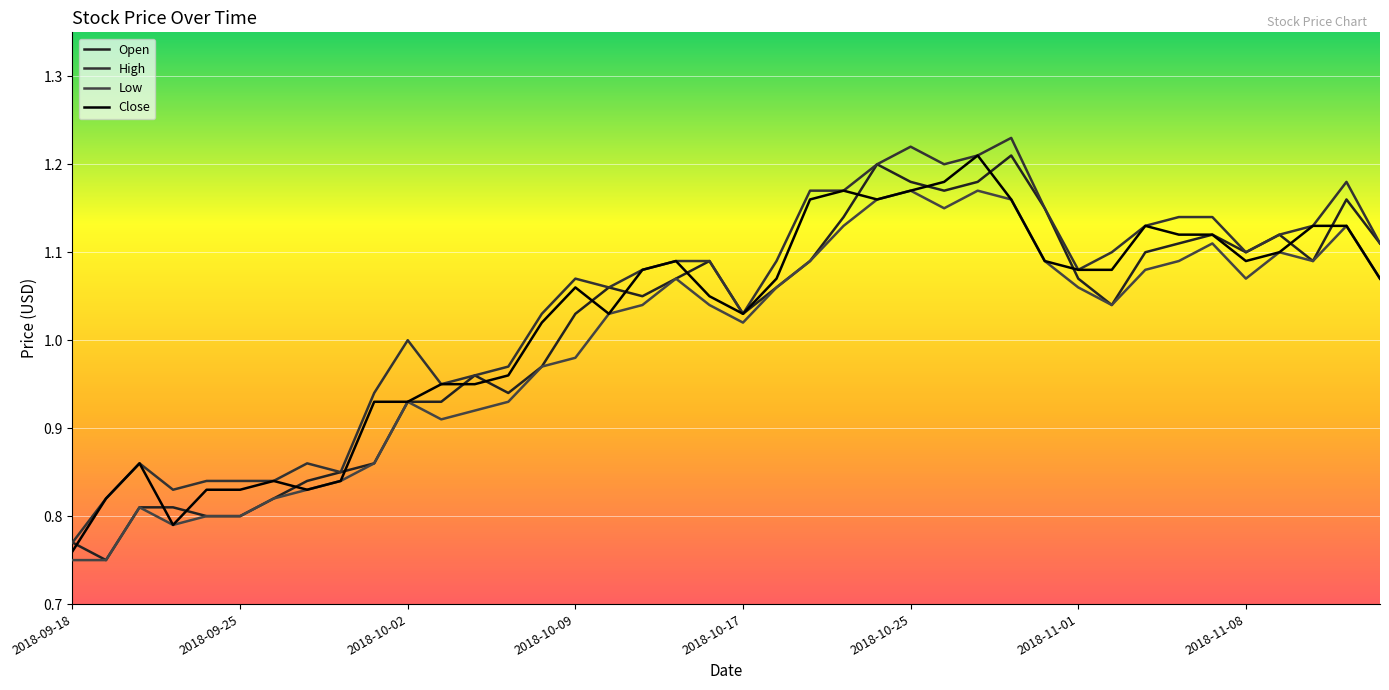

What is the difference between the second highest and minimum values in the Open series?

0.4